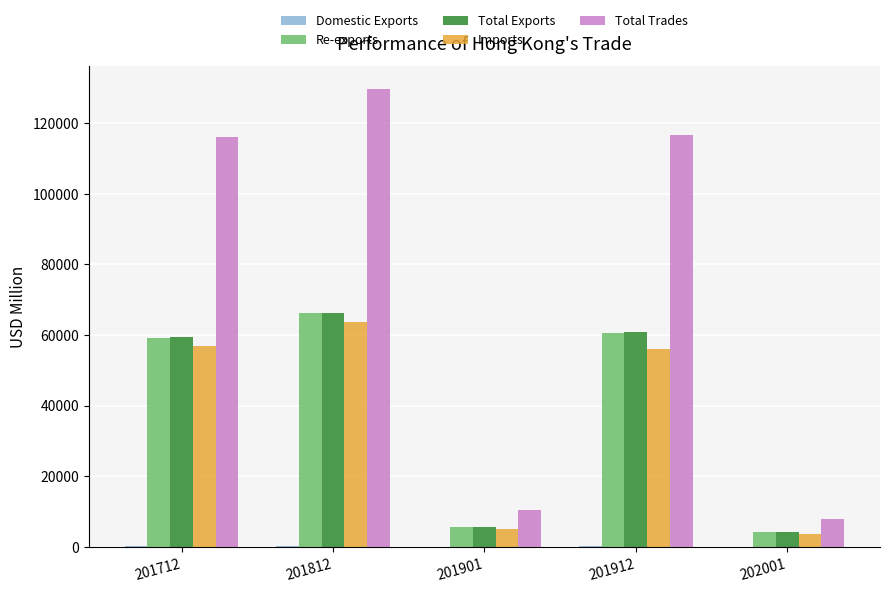

At which category is the sum across all series the highest?

201812